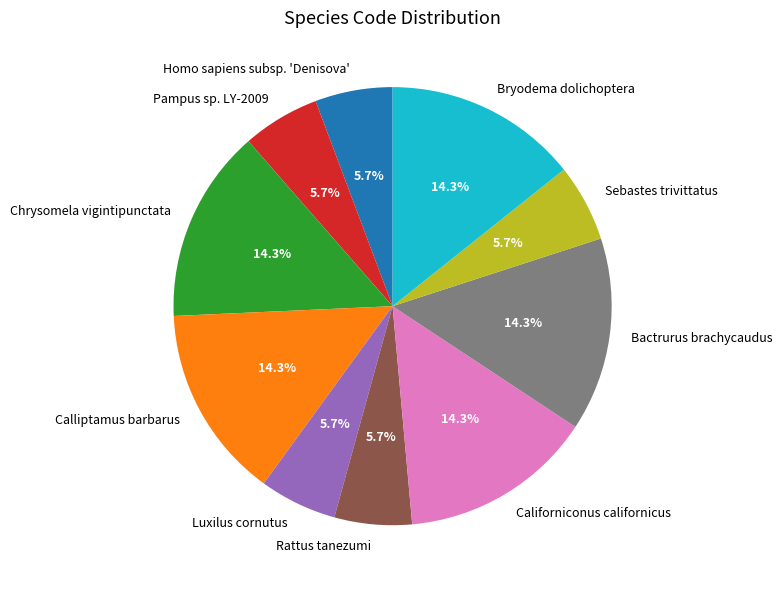

To the nearest percent, what is the difference between the largest and smallest slice percentages?

9%